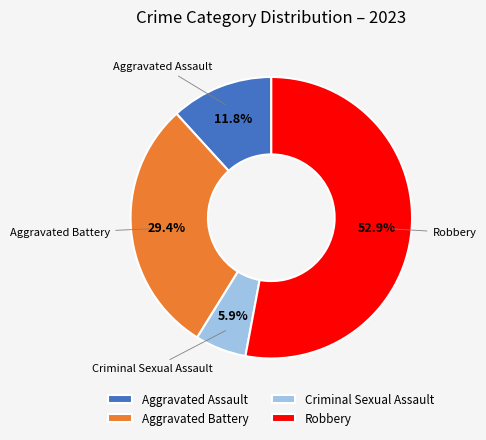

What percentage is NOT represented by Criminal Sexual Assault?

94.1%